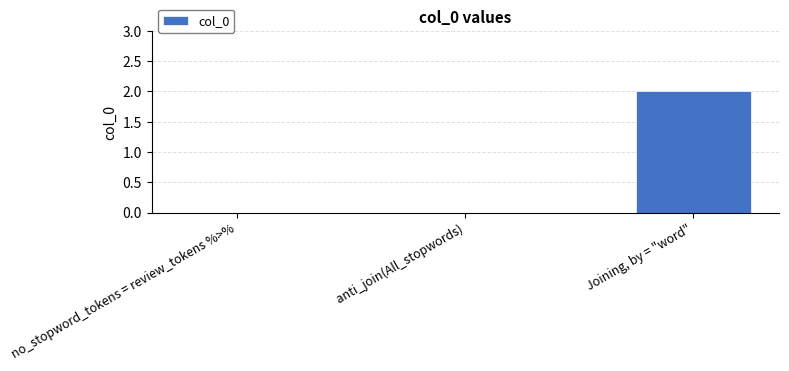

What is the change in value from no_stopword_tokens = review_tokens %>% to Joining, by = "word"?

+2